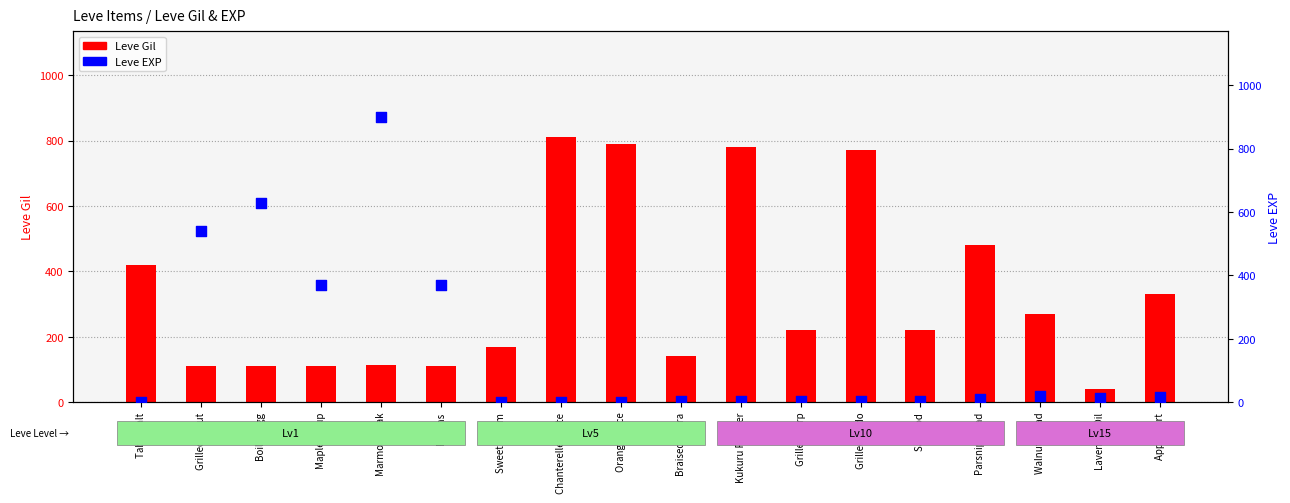

Is the value of Leve EXP at Orange Juice greater than the value of Leve Gil at Kukuru Powder?

No